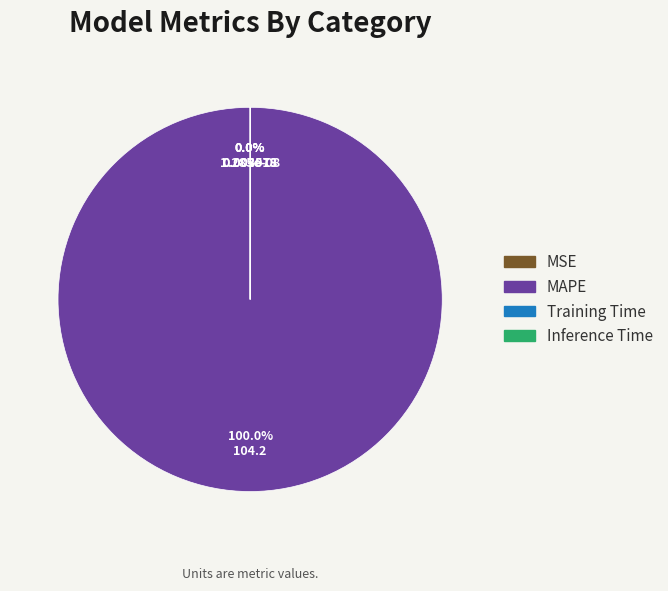

Combined, do Inference Time and Training Time account for over 50%?

No